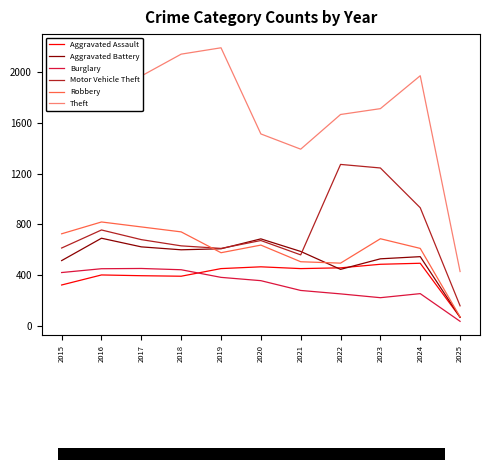

Which series has the widest spread of values?

Theft